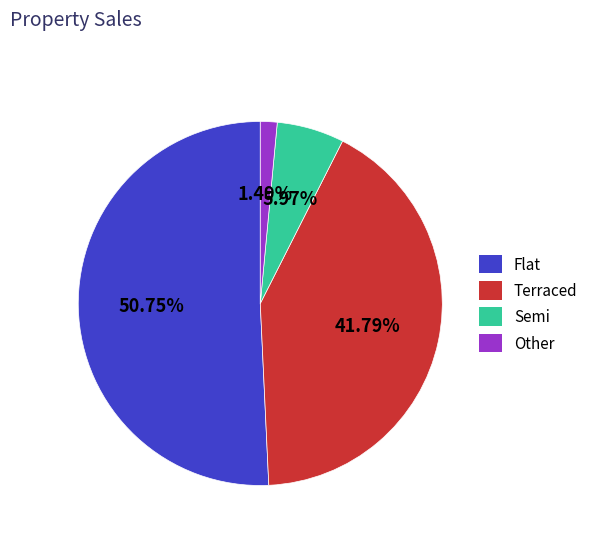

To the nearest percent, what percentage of the pie is Semi?

6%